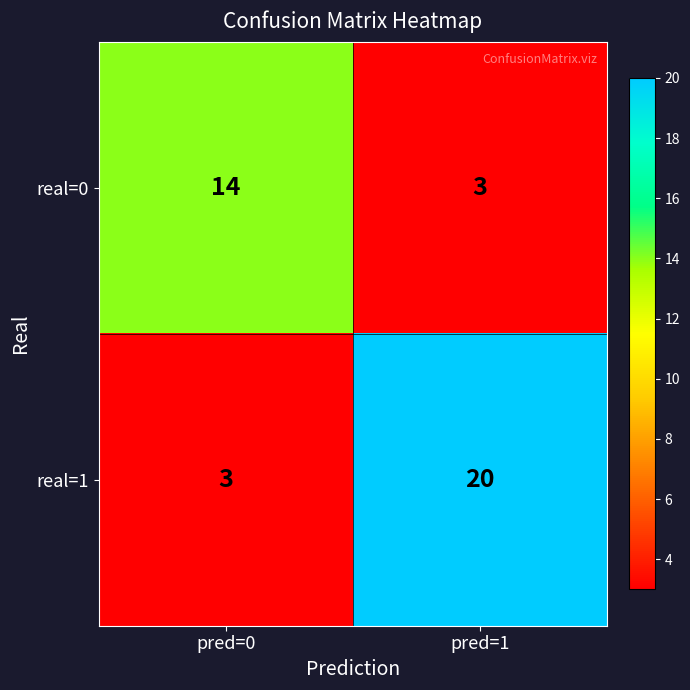

Where is real=0 nearest to the value 8?

pred=1